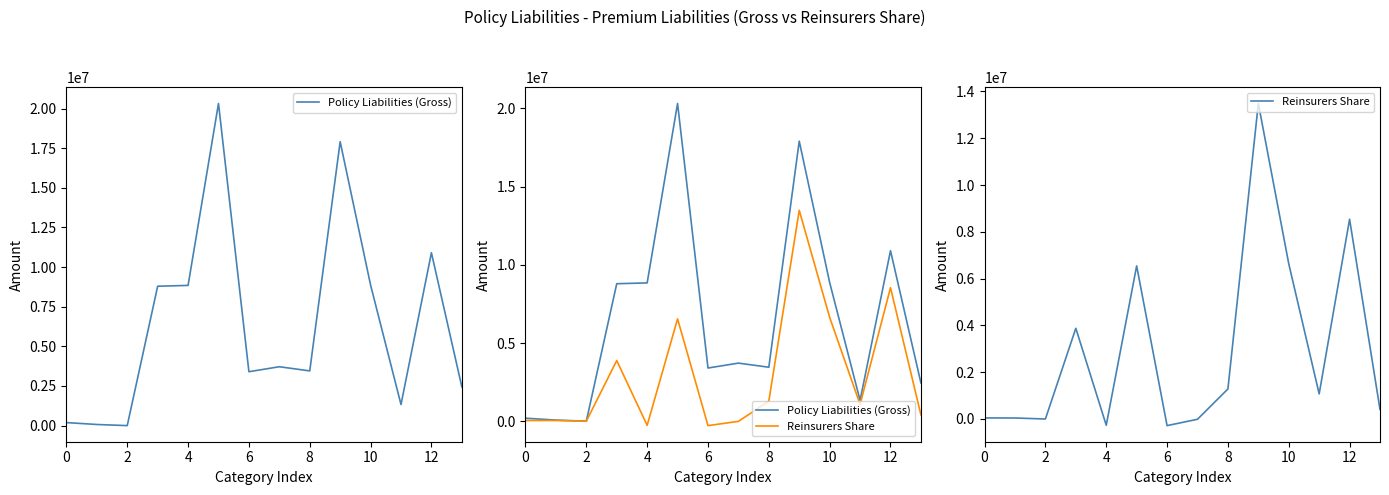

What is the difference between the maximum and minimum values in the Policy Liabilities (Gross) series?

20319732